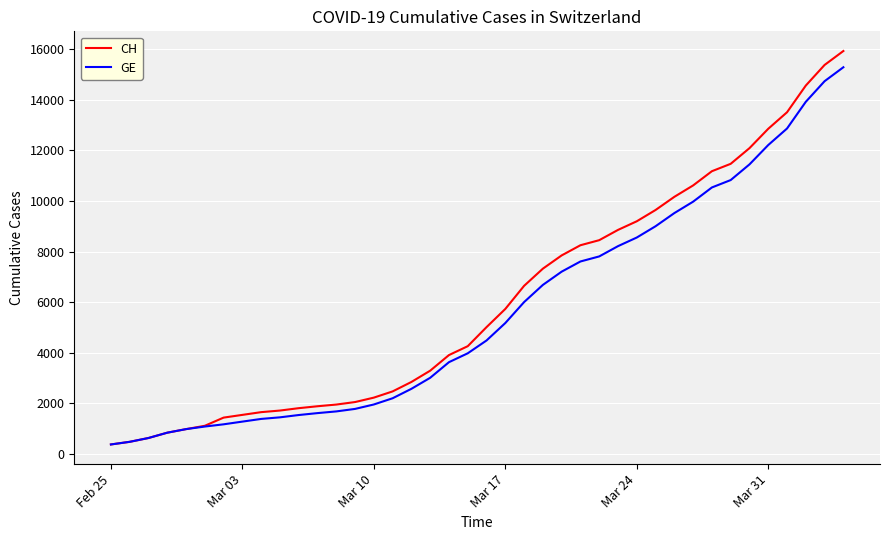

What is the lowest value of the CH series?

375